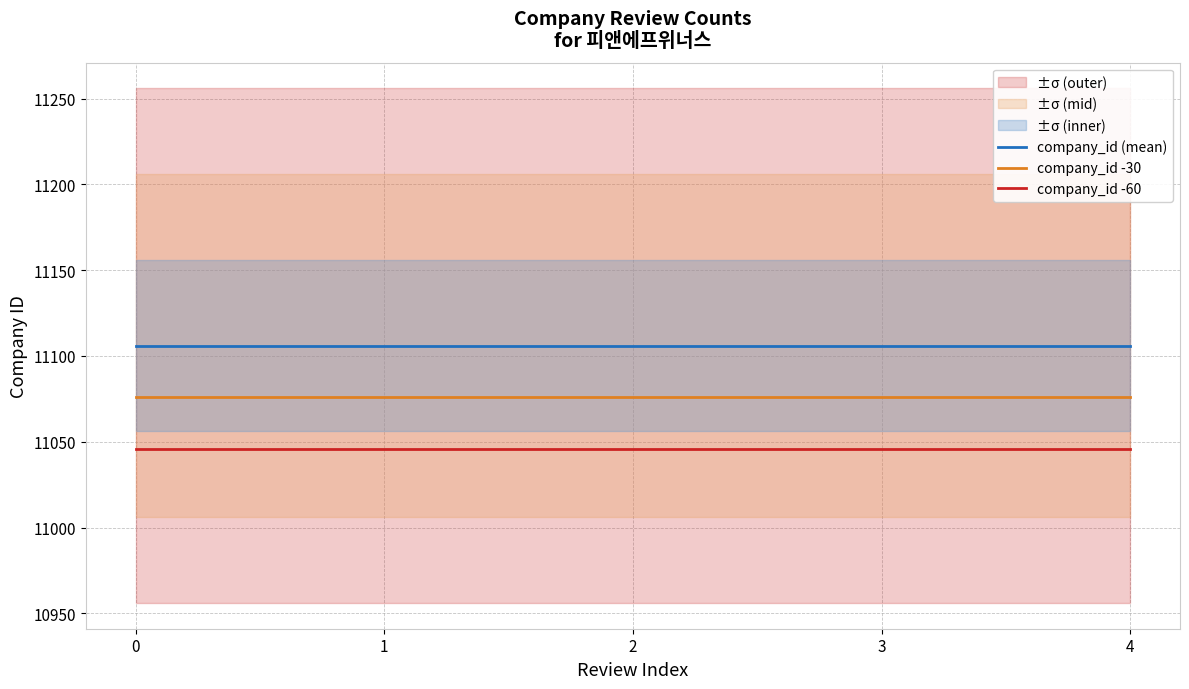

Reading left to right, extract all data points from this chart.

company_id (mean): 11106	11106	11106	11106	11106
company_id -30: 11076	11076	11076	11076	11076
company_id -60: 11046	11046	11046	11046	11046